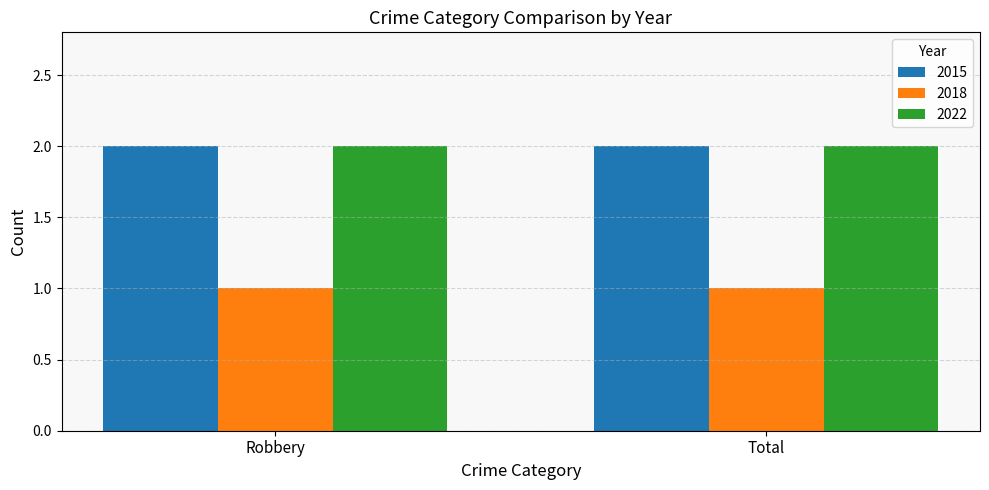

True or false: 2015 has a value of 1 at Total.

False